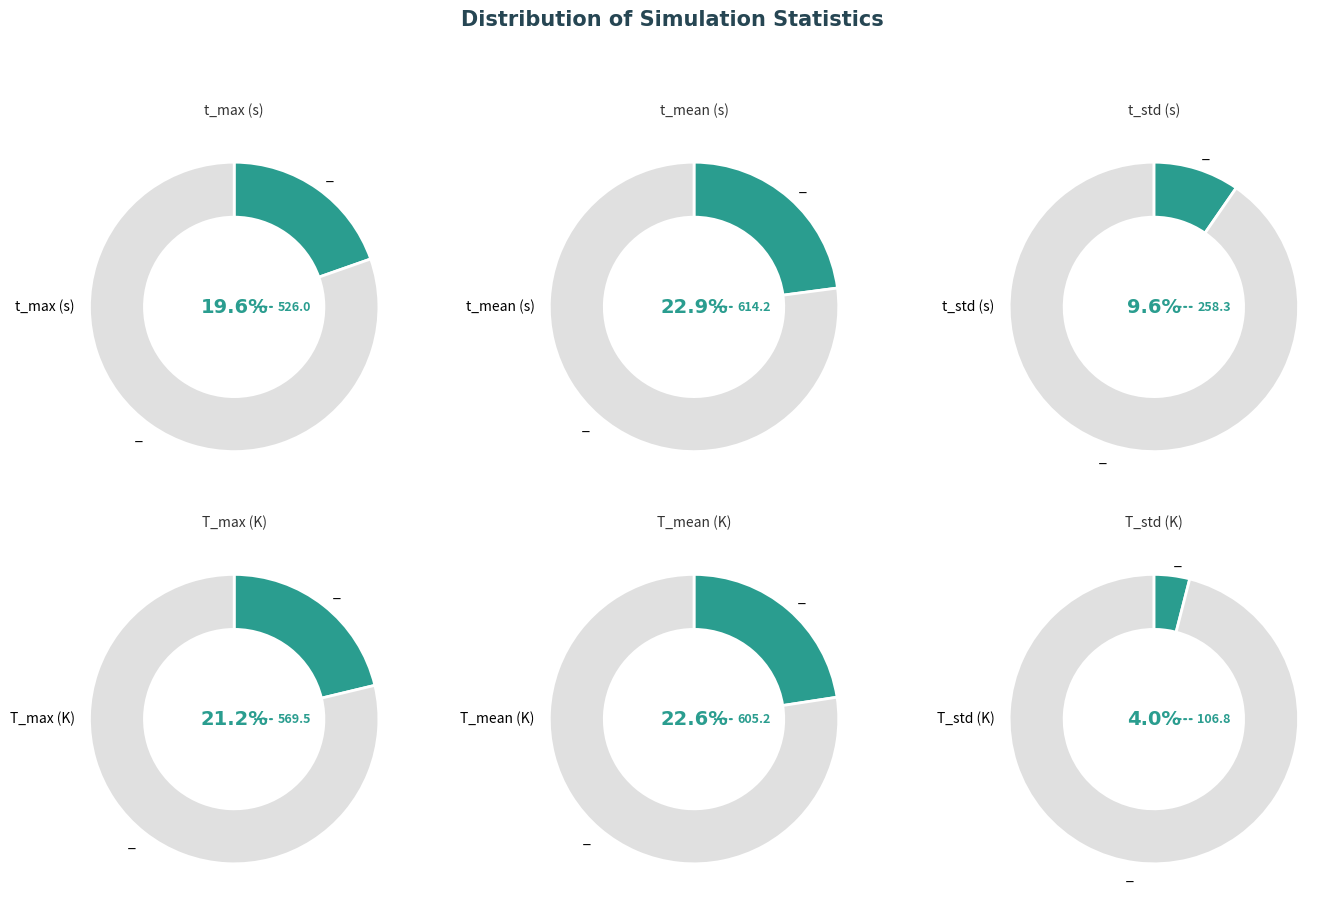

To the nearest percent, what portion does t_std (s) represent?

10%